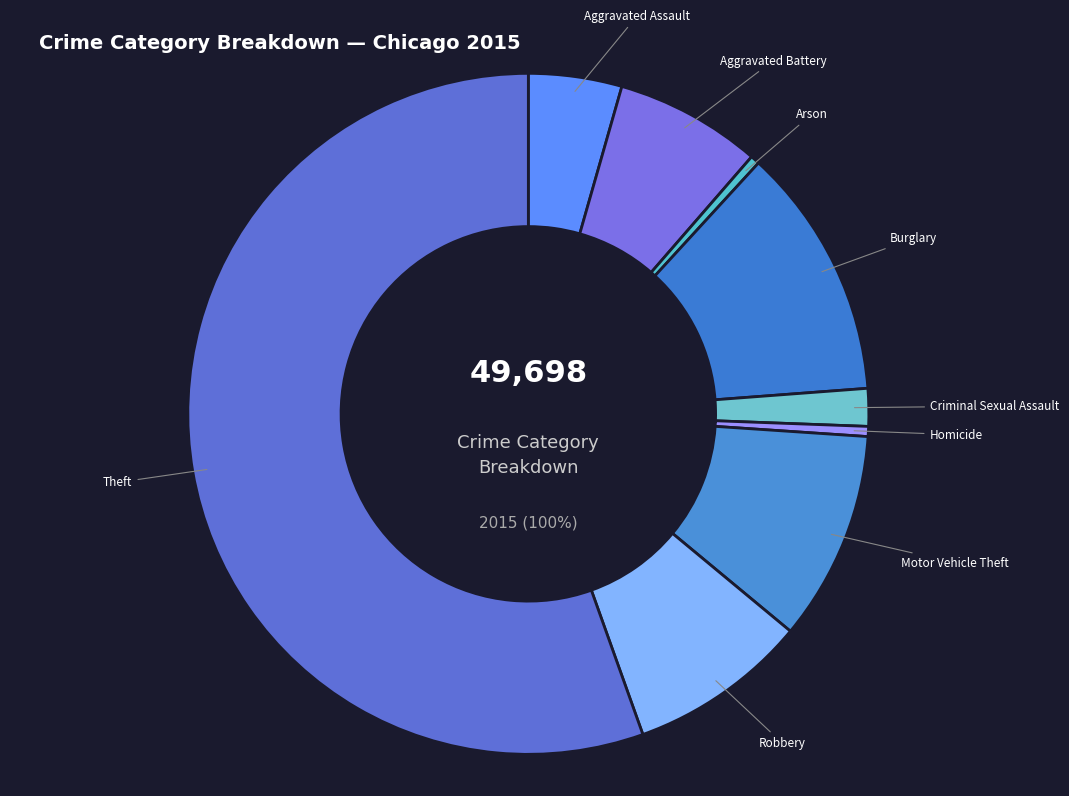

Which category accounts for the majority?

Theft